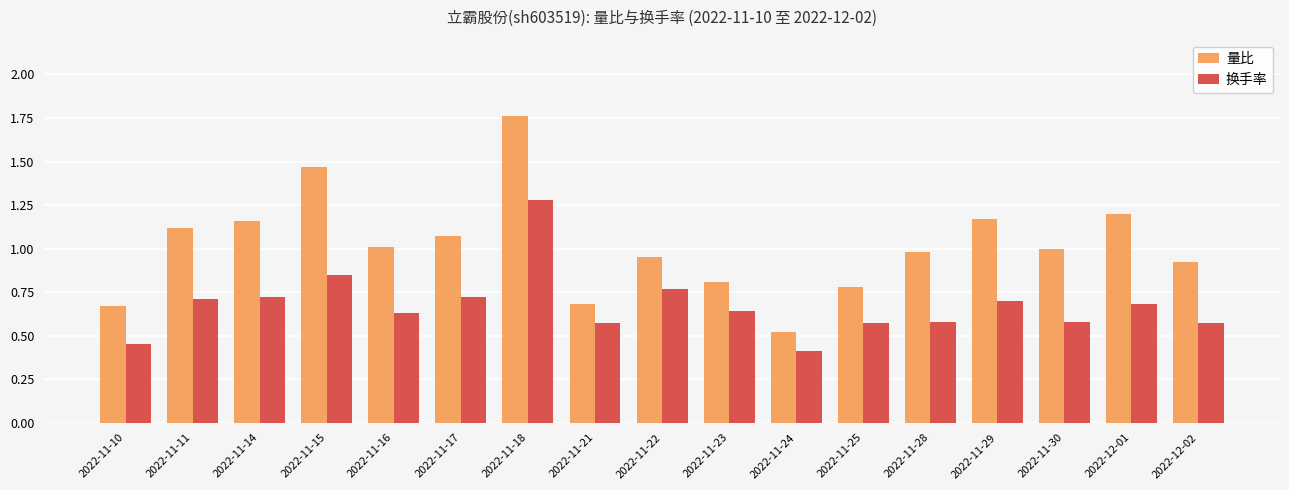

Does the chart contain stacked bars?

No